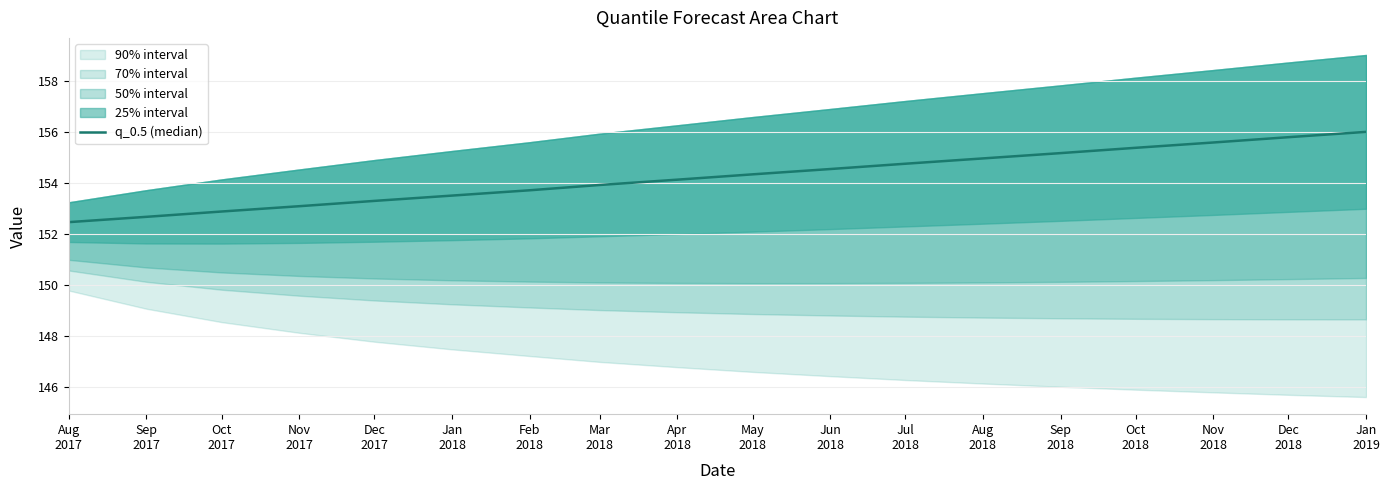

True or false: the data has more than 2 interior local peaks.

False